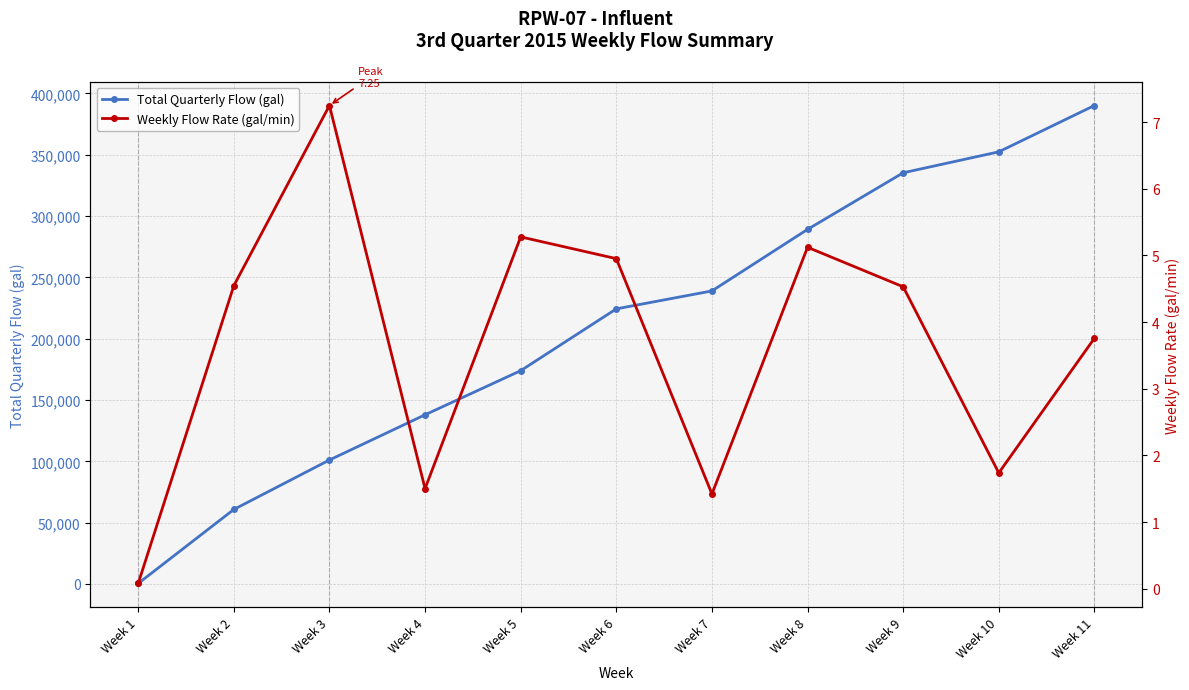

Which series changed the most between Week 1 and Week 2?

Total Quarterly Flow (gal)